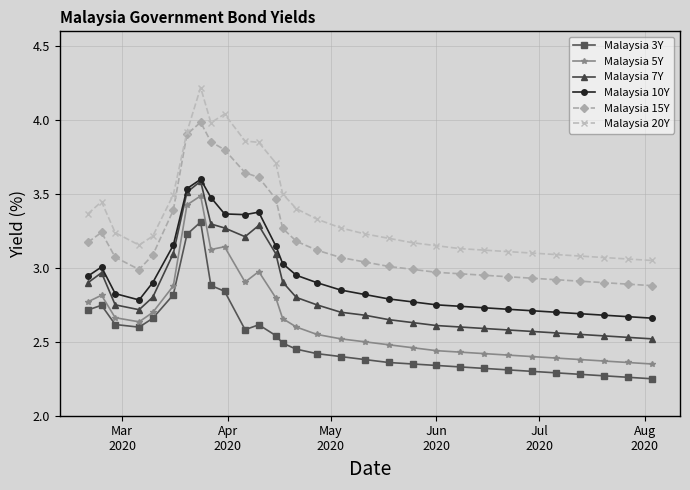

Count the number of categories in the chart.

30